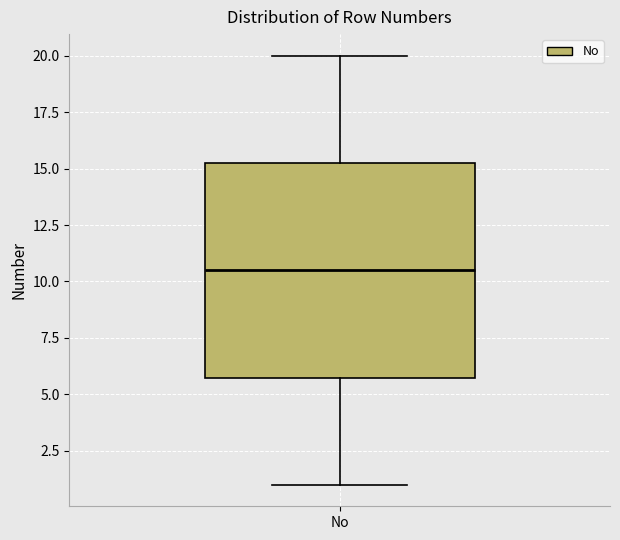

Where is the upper edge of the box for No on the y-axis? The values are not printed on the chart, so give them approximately, as read against the axis.

15.5